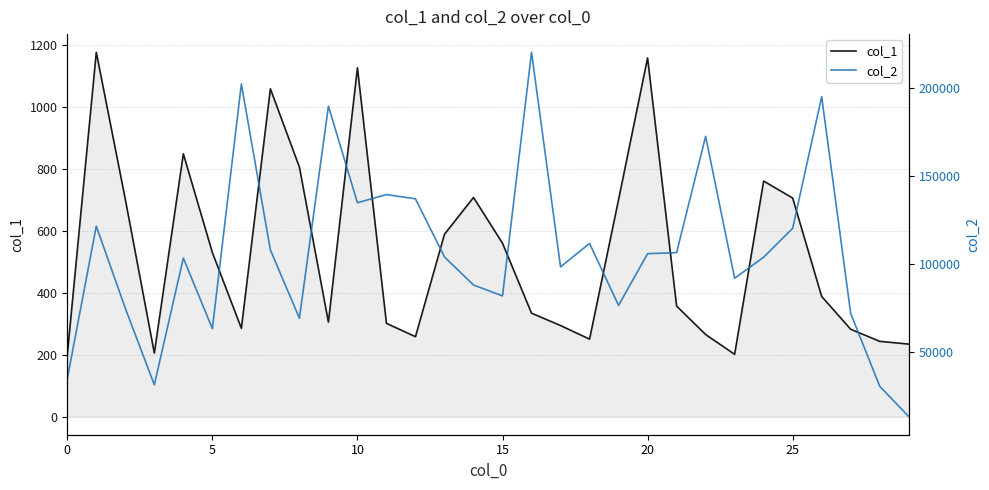

What value does the col_1 series have at 28?

243